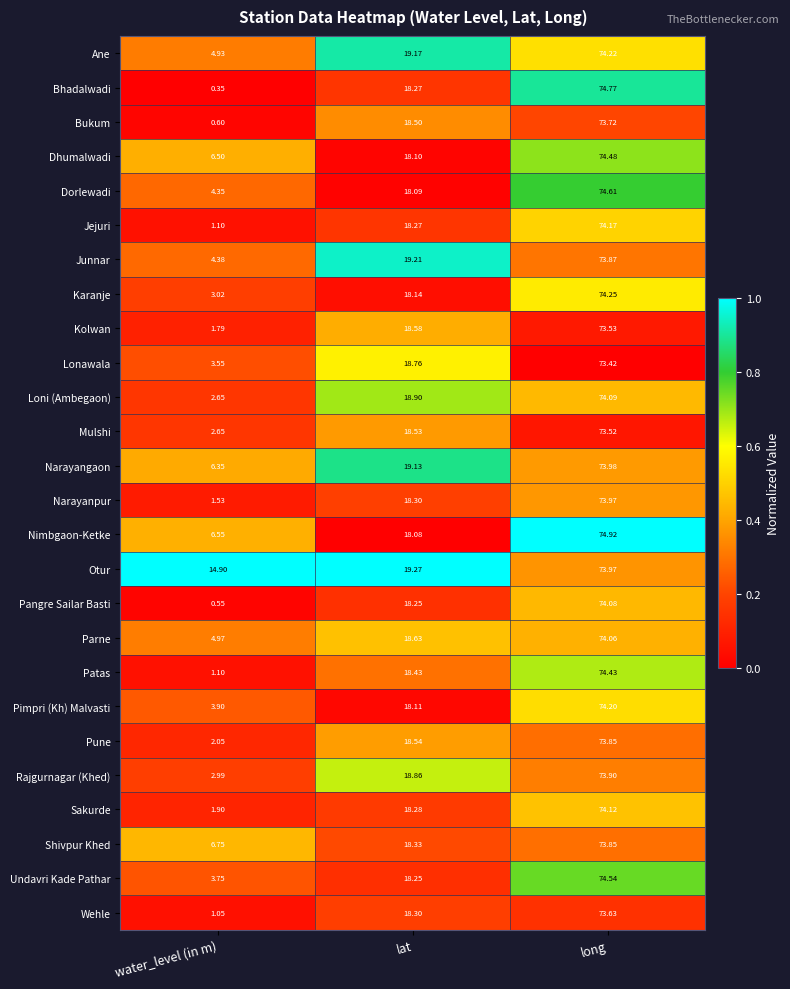

Which label corresponds to the smallest value in the chart?

water_level (in m)